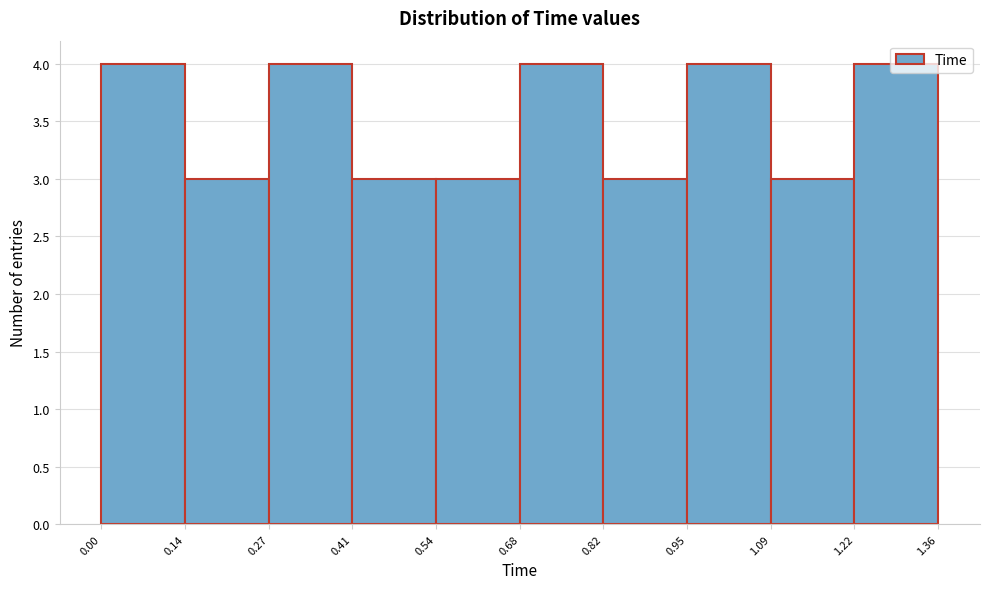

Reading left to right, list every bar in this chart as the range it spans on the x-axis followed by its height. The values are not printed on the chart, so give them approximately, as read against the axis.

0.00 to 0.14: 4
0.14 to 0.27: 3
0.27 to 0.41: 4
0.41 to 0.54: 3
0.54 to 0.68: 3
0.68 to 0.82: 4
0.82 to 0.95: 3
0.95 to 1.09: 4
1.09 to 1.22: 3
1.22 to 1.36: 4